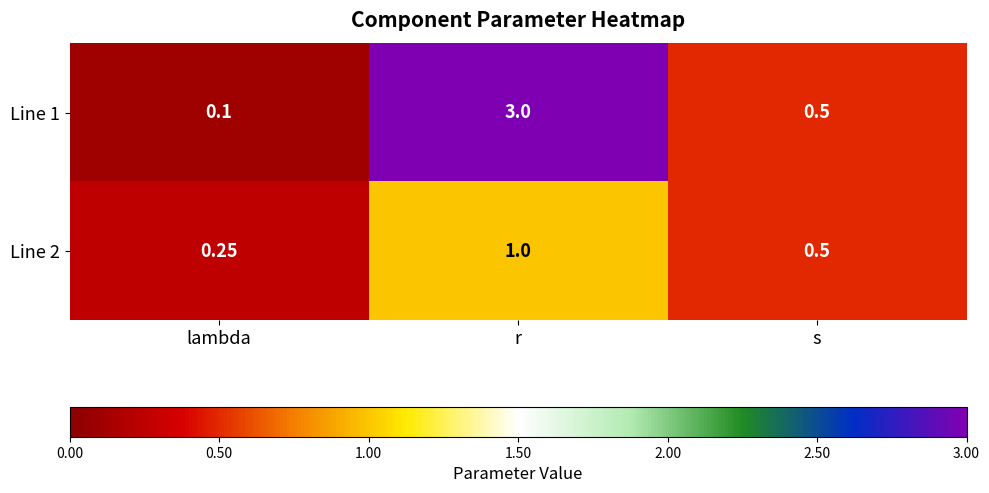

At which category is the sum across all series the highest?

r